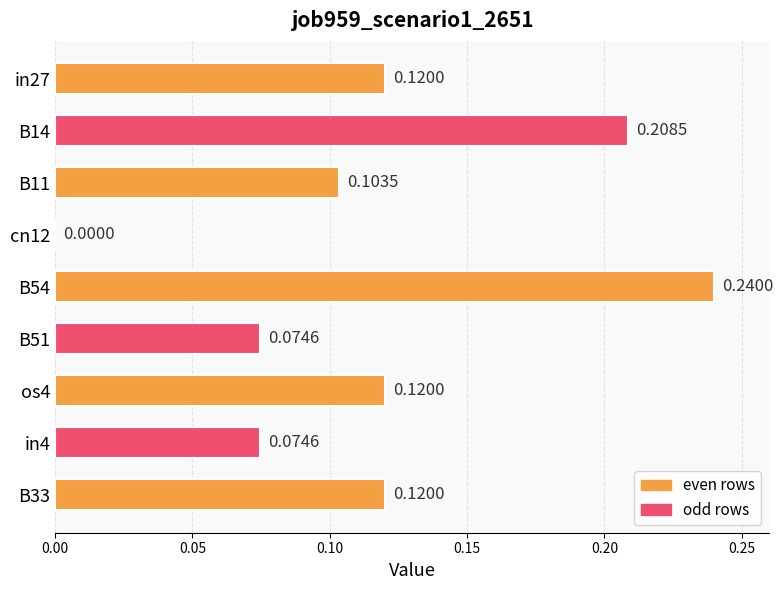

At which label is the value closest to 0?

cn12